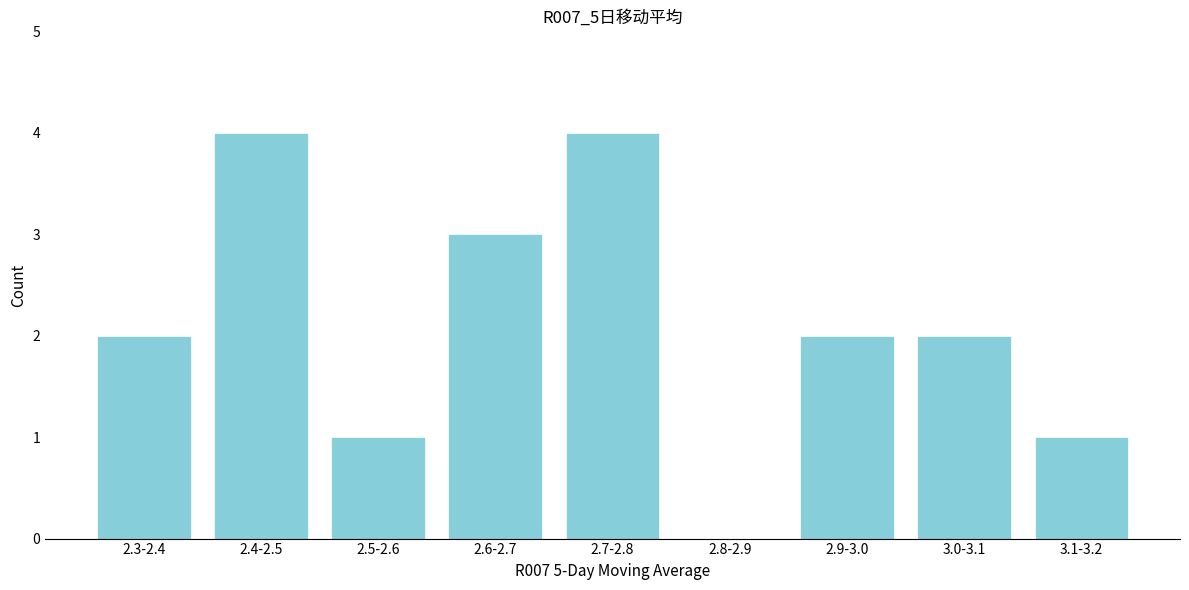

Reading left to right, transcribe all the data shown in this chart.

2.3-2.4=2	2.4-2.5=4	2.5-2.6=1	2.6-2.7=3	2.7-2.8=4	2.8-2.9=0	2.9-3.0=2	3.0-3.1=2	3.1-3.2=1